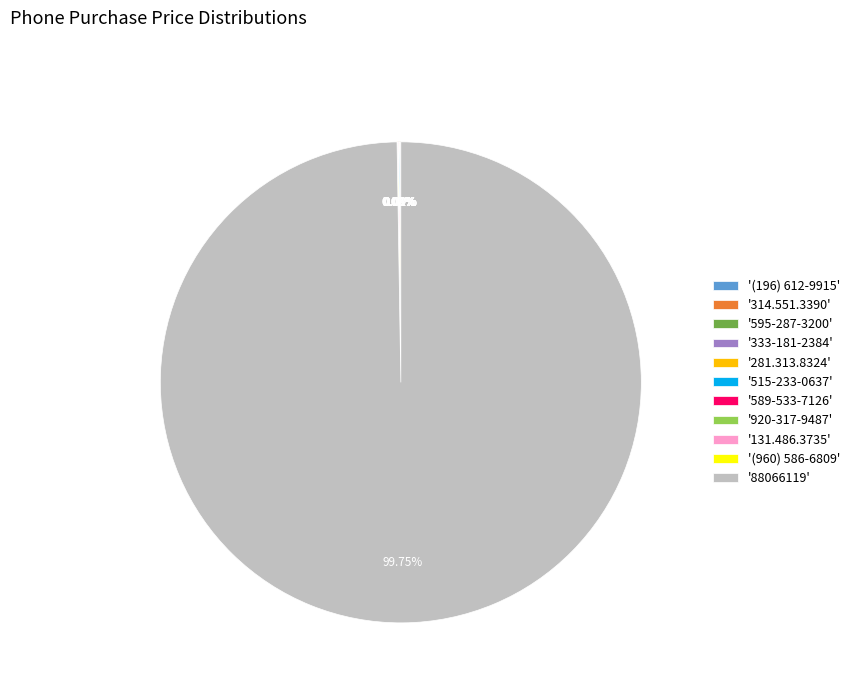

Is there a majority slice in this chart?

Yes